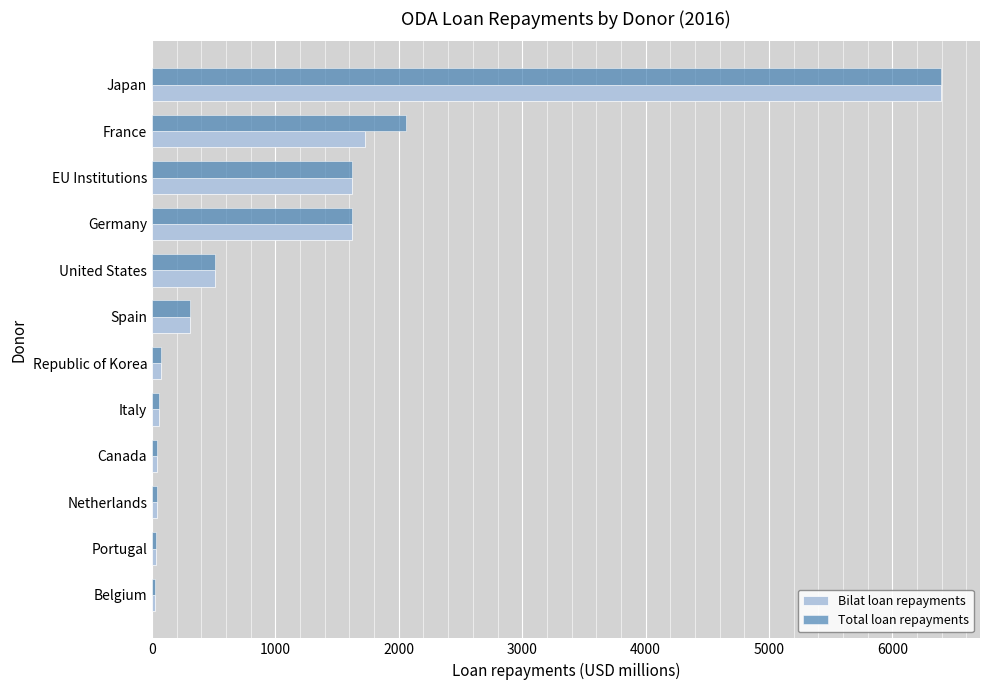

At France, list the series in order from smallest to largest.

Bilat loan repayments, Total loan repayments